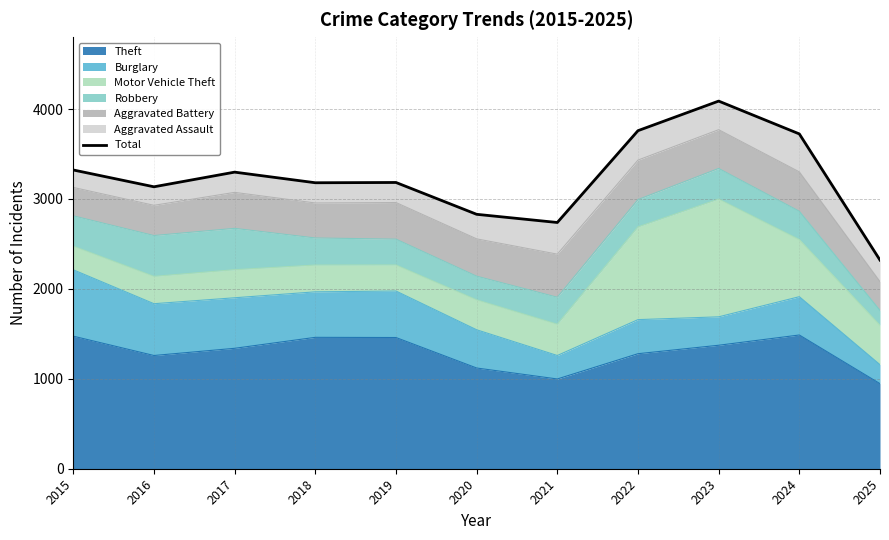

List the labels in order of value, smallest first.

2025, 2021, 2020, 2016, 2018, 2019, 2017, 2015, 2024, 2022, 2023